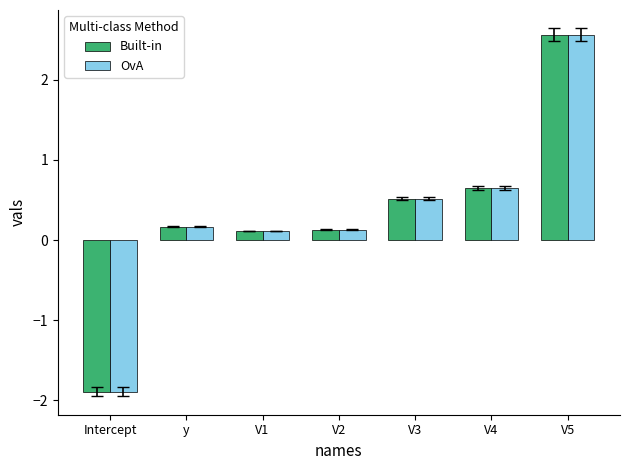

How many distinct data groups are displayed?

2